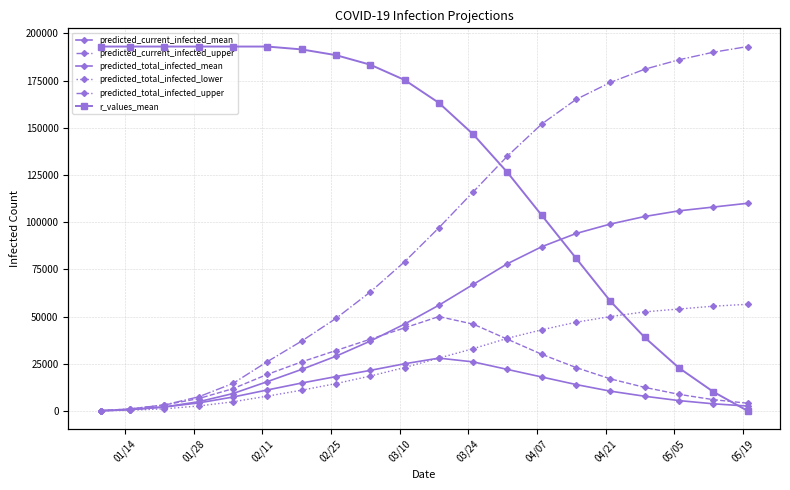

How many values in the predicted_current_infected_upper series exceed 19373?

9